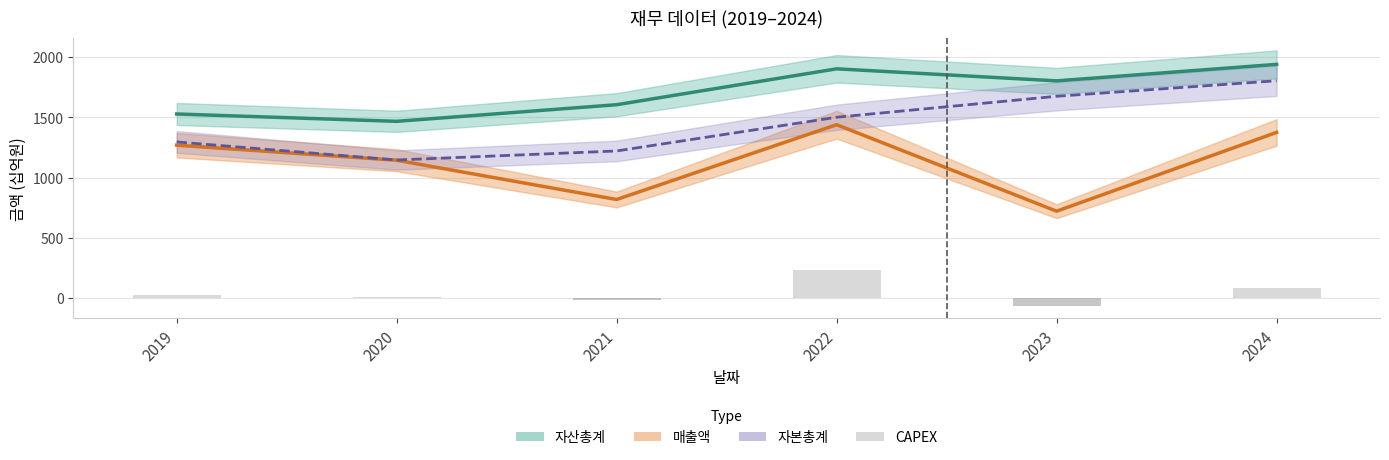

What is the difference between the second highest and minimum values in the CAPEX(+) series?

85